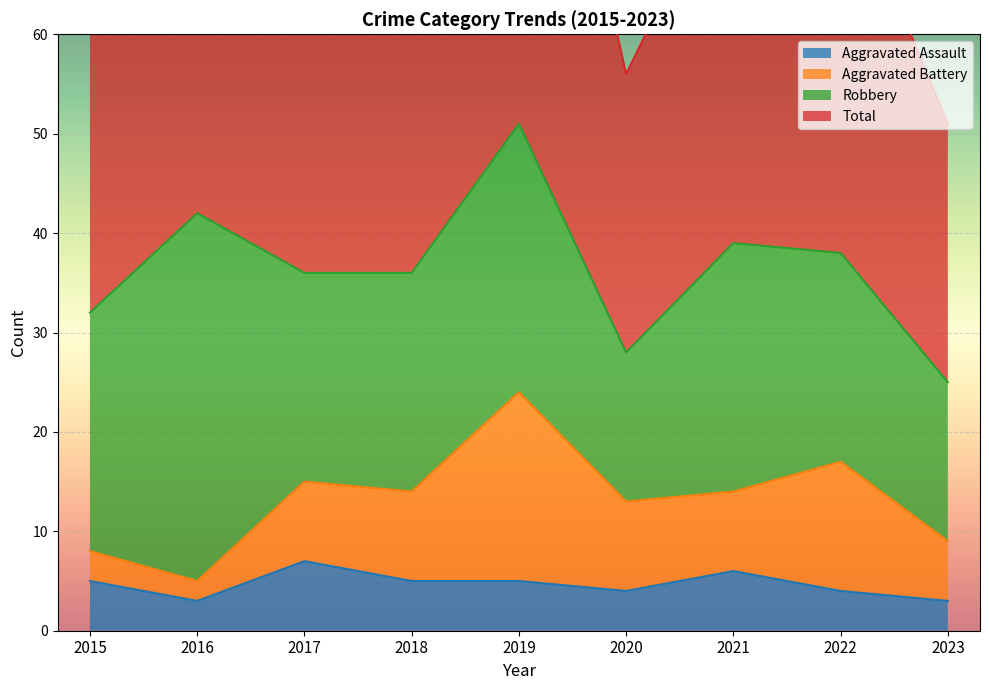

Is it true that Total equals 44 at 2016?

False